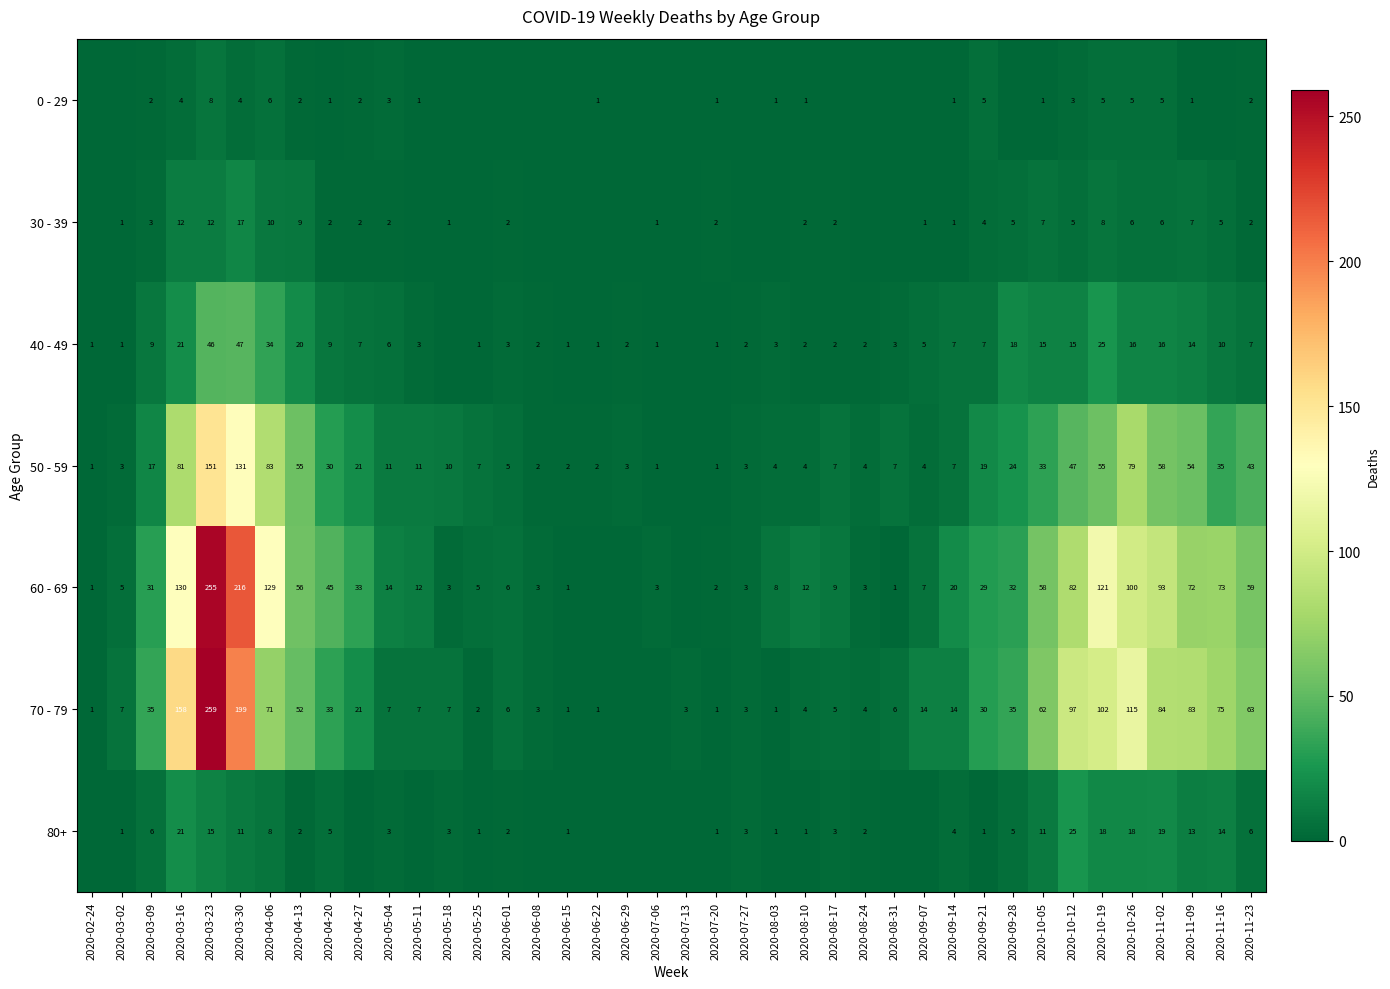

Is the value of 50 - 59 at 2020-06-29 greater than the value of 70 - 79 at 2020-09-14?

No